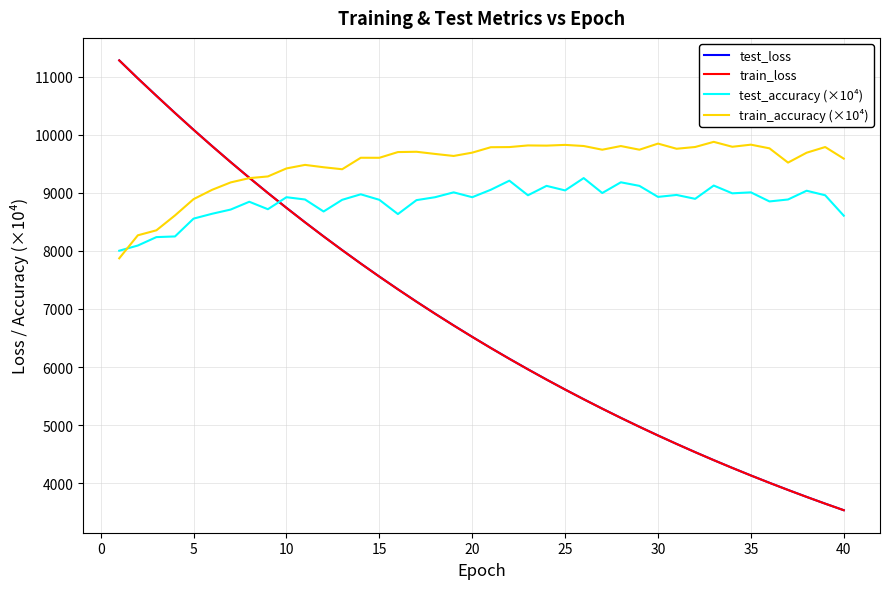

What is the lowest value of the test_accuracy (×10⁴) series?

8002.2